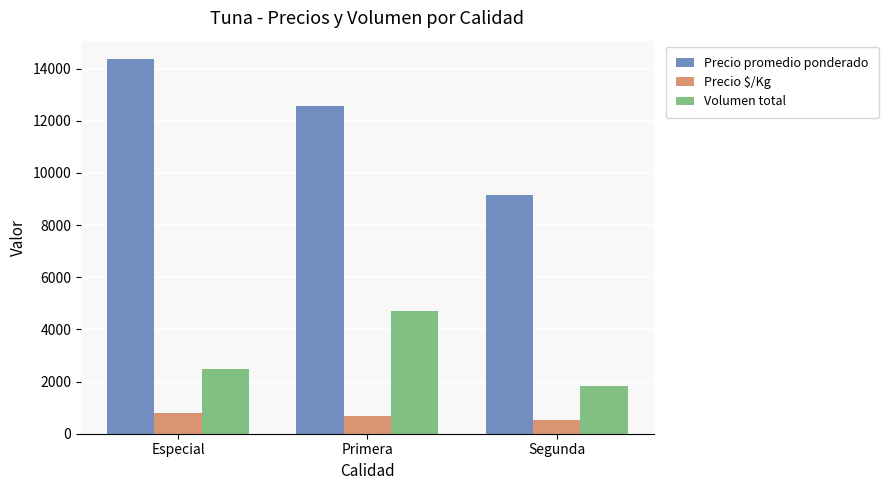

What position from the right is Segunda?

1